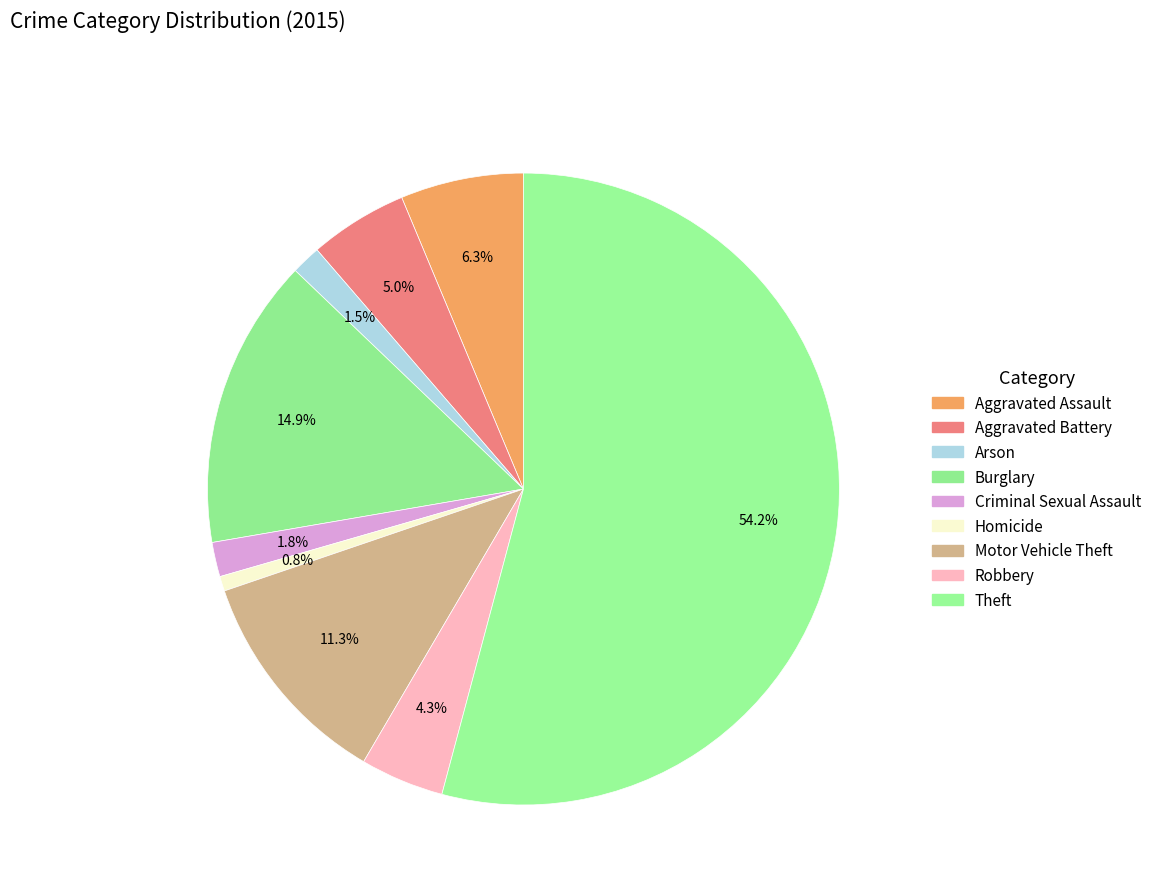

How many slices are in this pie chart?

9